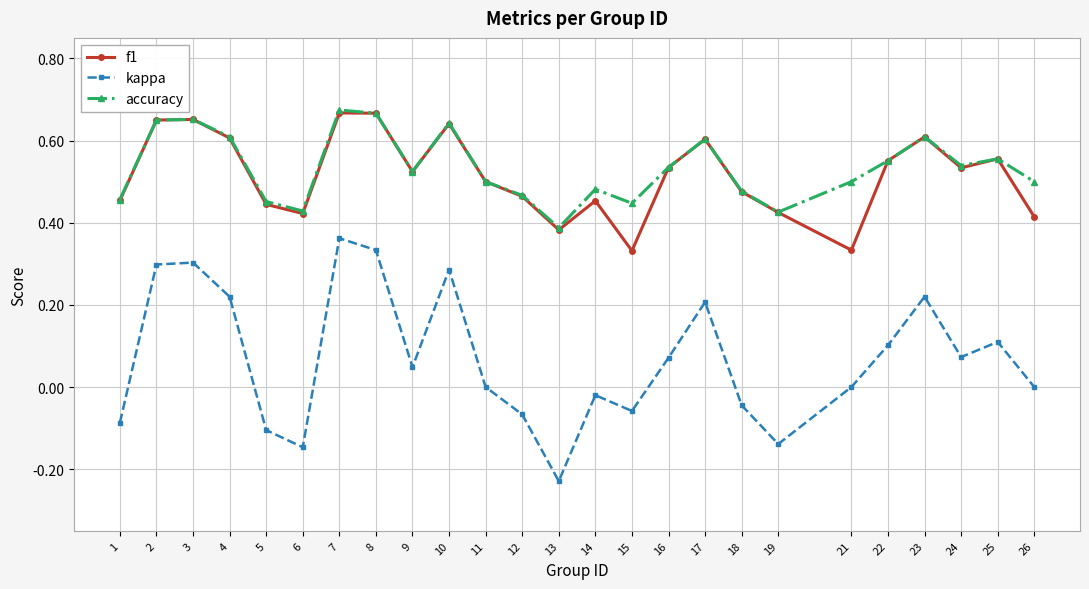

Does the chart have visible grid lines?

Yes